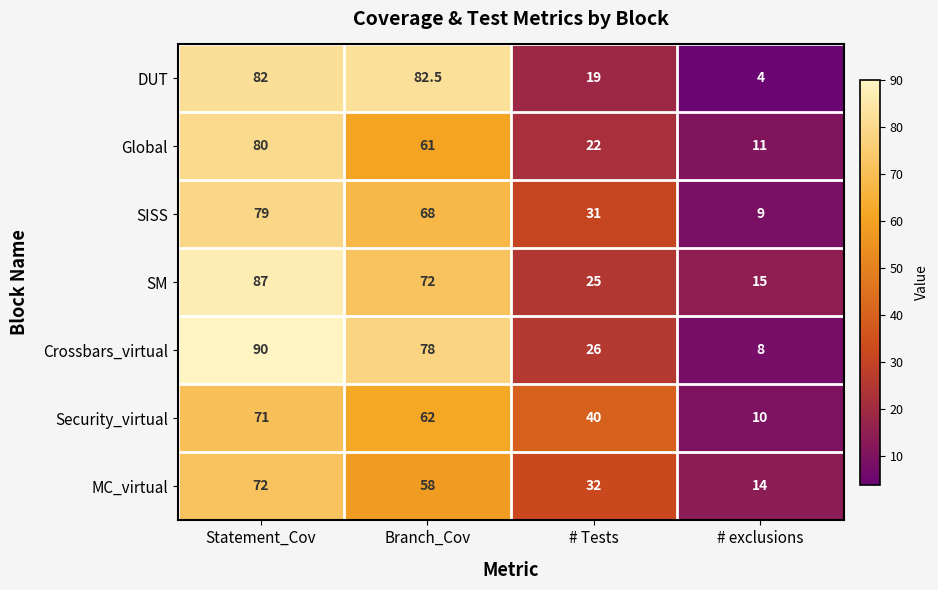

Rank the series at # Tests from lowest to highest value.

DUT, Global, SM, Crossbars_virtual, SISS, MC_virtual, Security_virtual